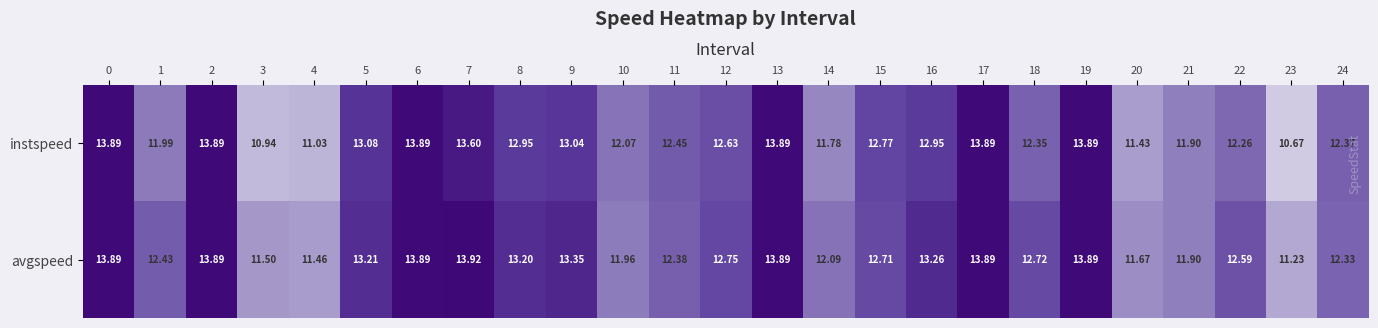

Which series changed the most between 2 and 22?

instspeed